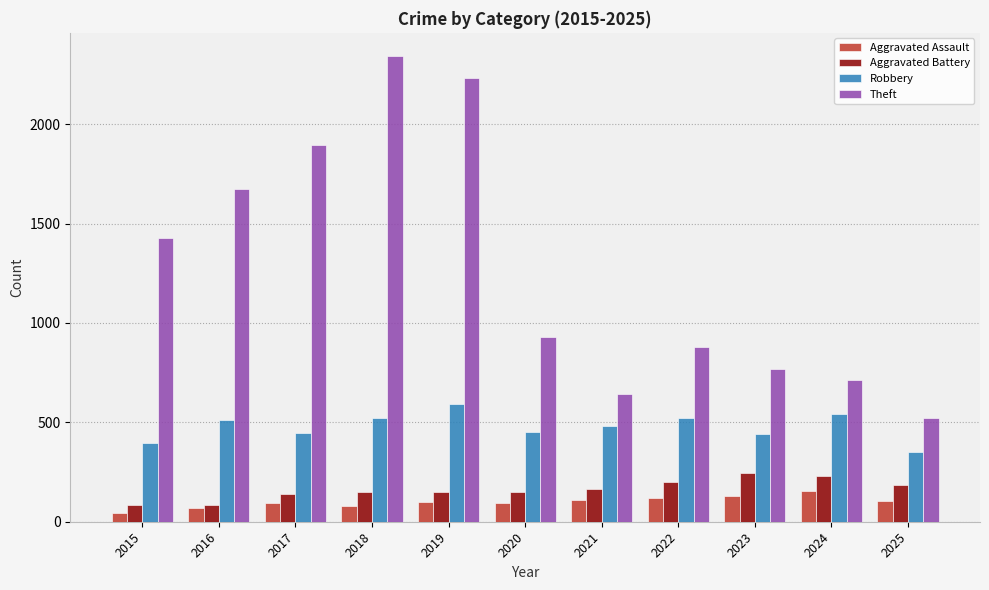

Where does the Theft series first go above 930?

2015